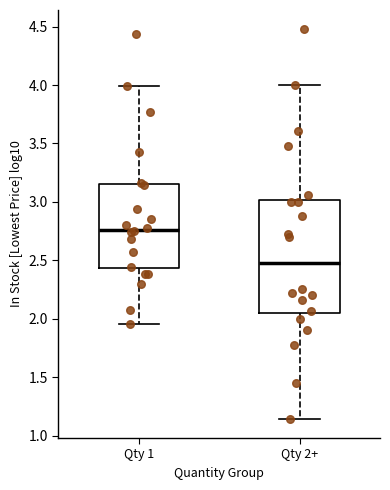

Reading left to right, read every box against the y-axis: the position of its median line, the range the box covers, and the ends of its whiskers. The values are not printed on the chart, so give them approximately, as read against the axis.

Qty 1: median 2.75, box 2.45 to 3.15, whiskers 1.95 to 4.00
Qty 2+: median 2.50, box 2.05 to 3.00, whiskers 1.15 to 4.00